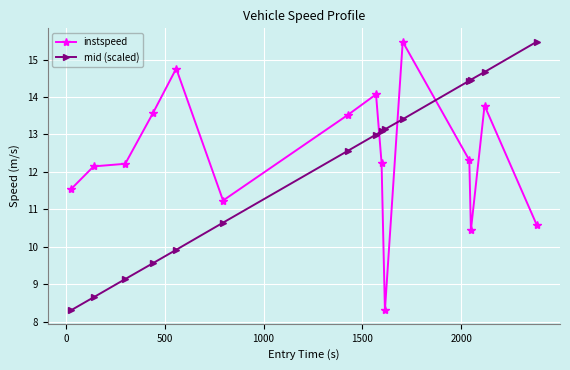

What is the maximum value shown in the chart?

15.5